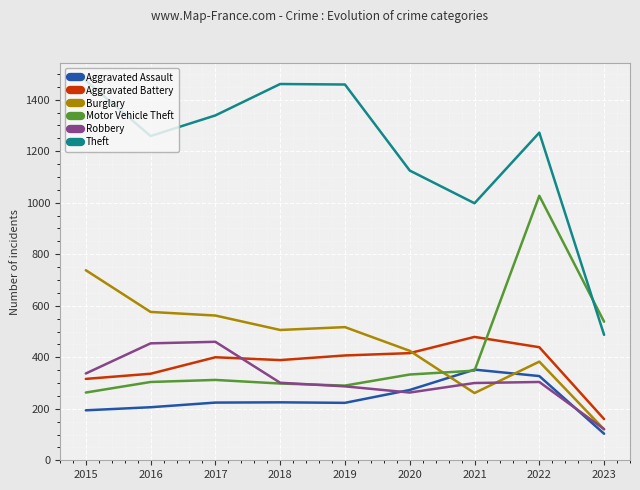

Which series ends up on top after the final intersection of Aggravated Assault and Burglary?

Burglary